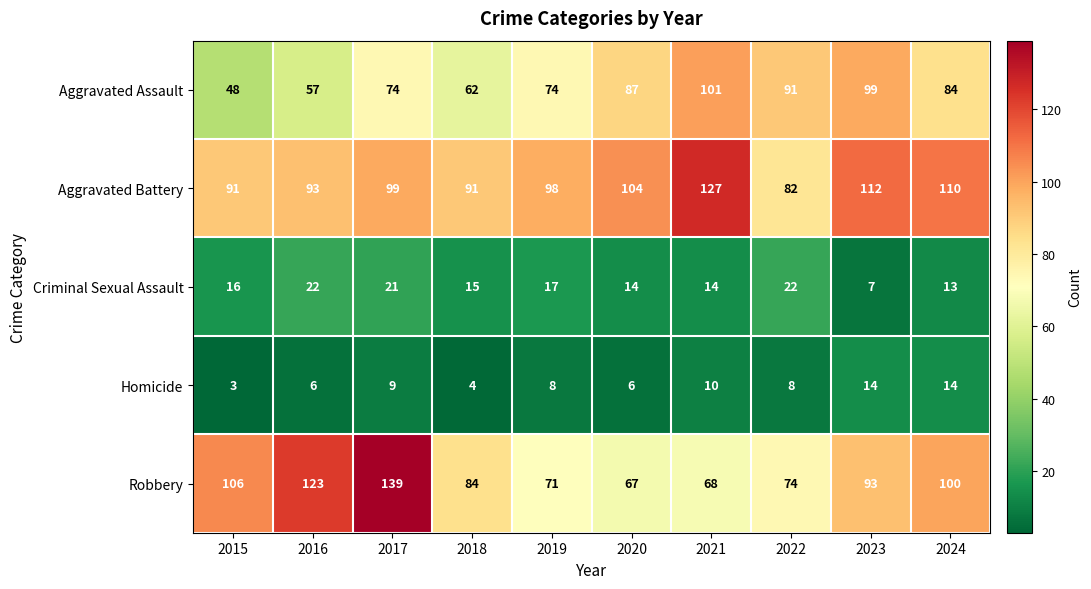

The Homicide series shows 9 at 2017. True or false?

True